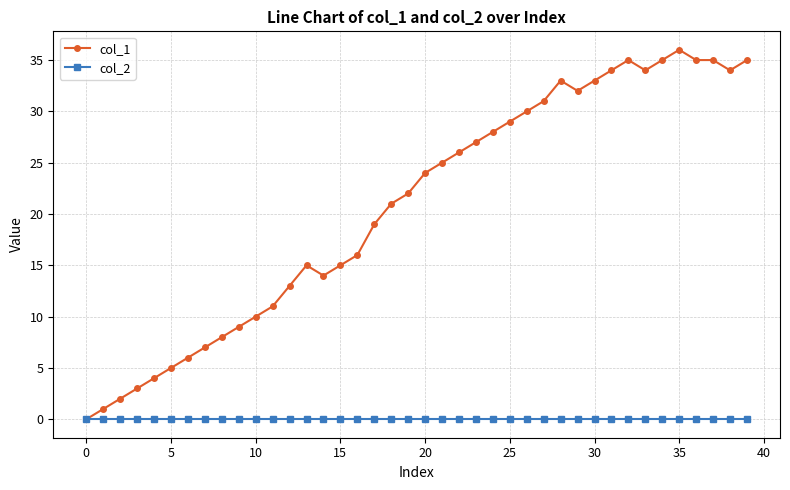

Which series has the largest total across all categories?

col_1